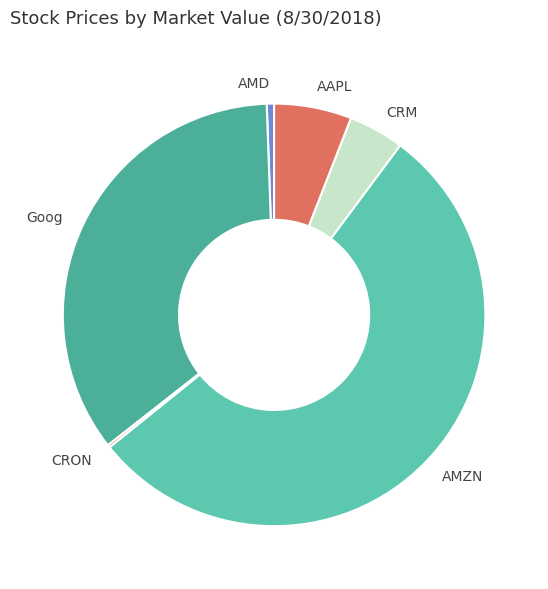

What is the ratio of the value at Goog to the value at AMZN?

0.6